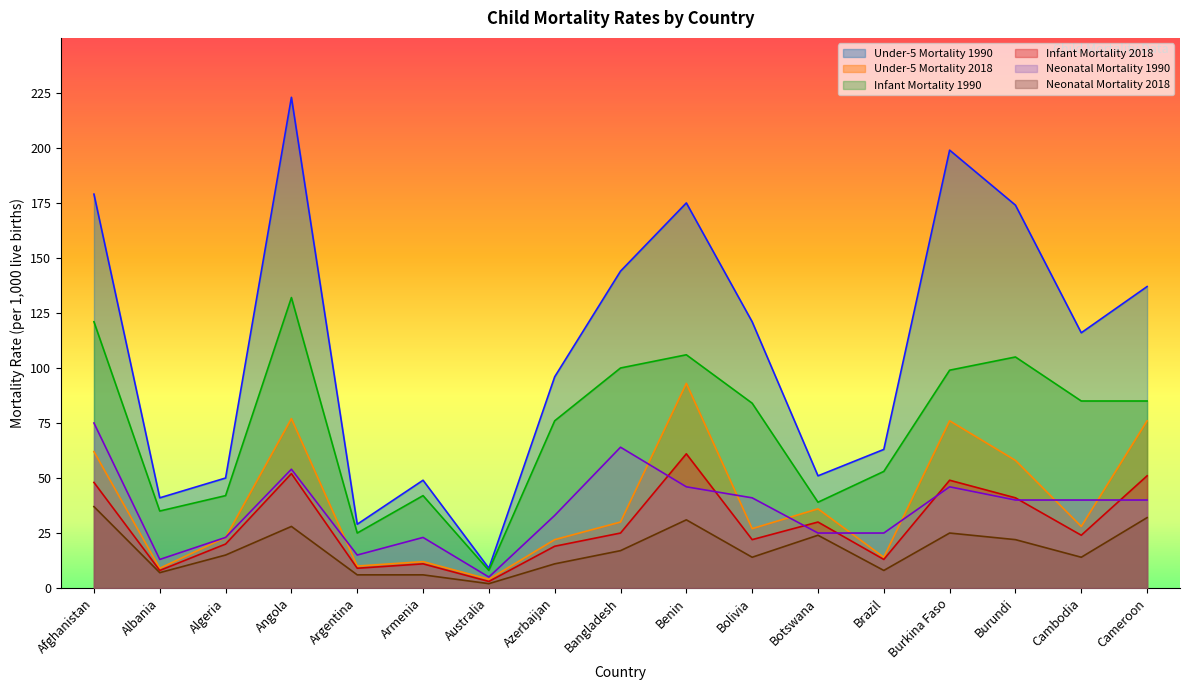

True or false: Under-5 Mortality 2018 and Neonatal Mortality 2018 cross at least once.

False